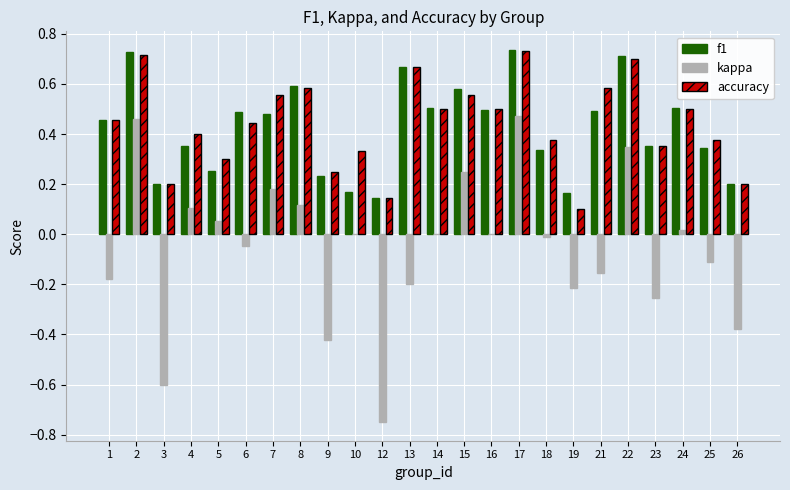

The kappa series shows 0.6 at 17. True or false?

False